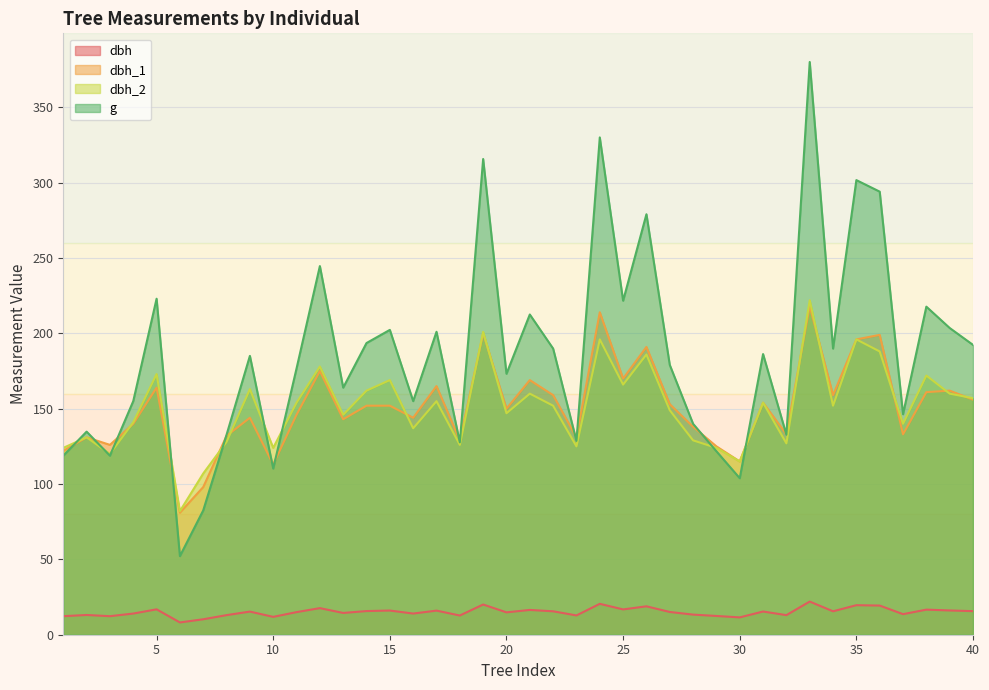

What is the lowest value of the g series?

52.2